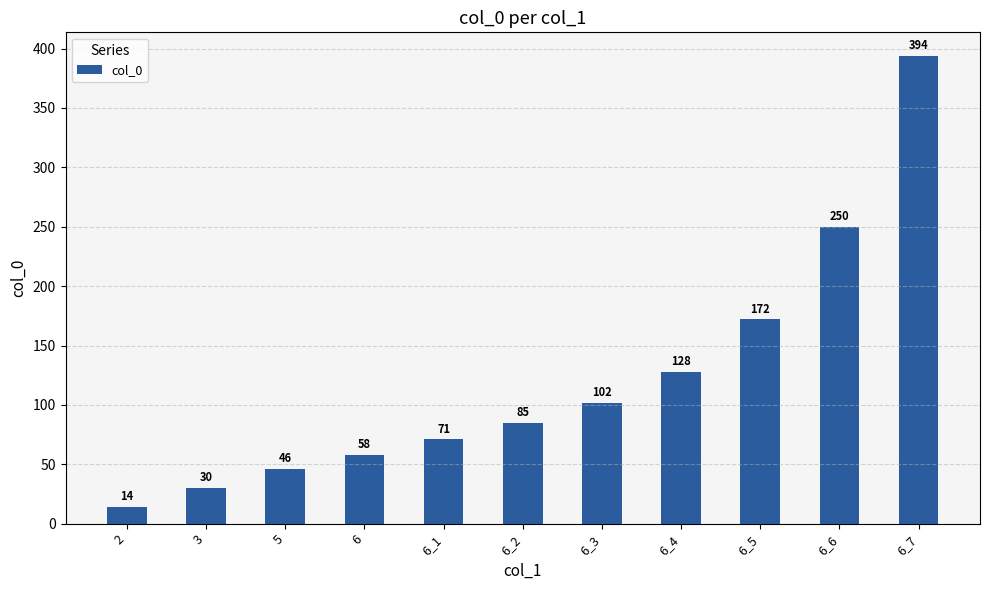

How many bars are there in total?

11